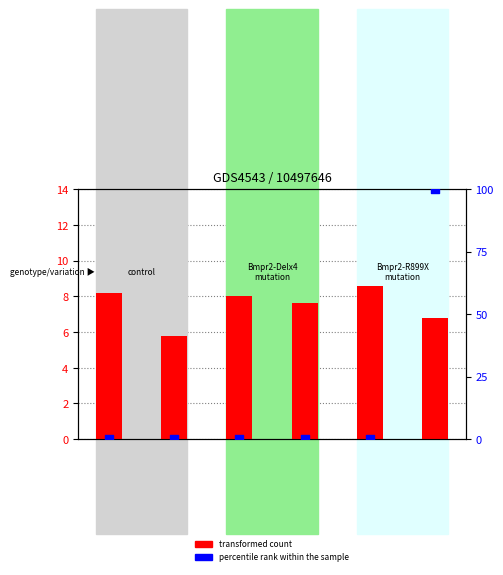

What are all the series names shown in the legend?

transformed count, percentile rank within the sample